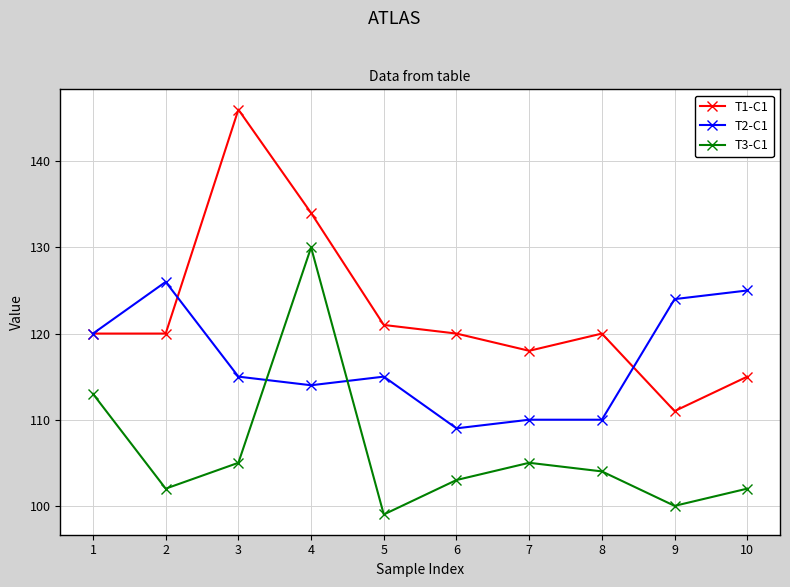

Reading right to left, list all the values displayed in this chart.

T1-C1: 115	111	120	118	120	121	134	146	120	120
T2-C1: 125	124	110	110	109	115	114	115	126	120
T3-C1: 102	100	104	105	103	99	130	105	102	113